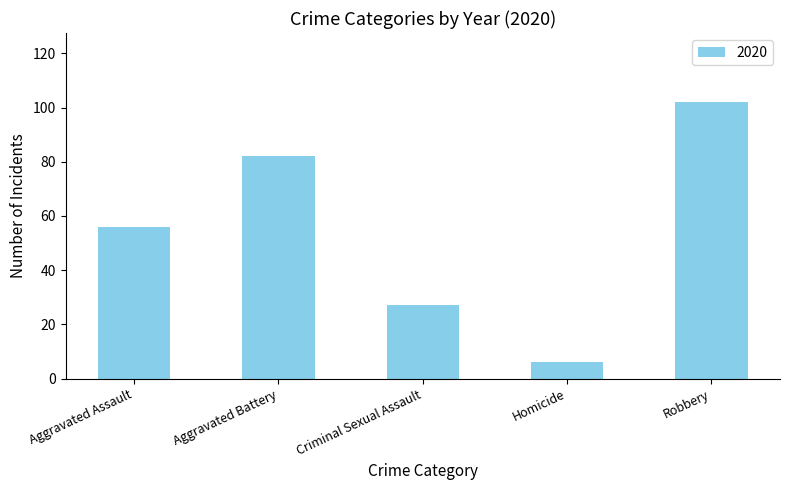

Which label corresponds to the smallest value in the chart?

Homicide